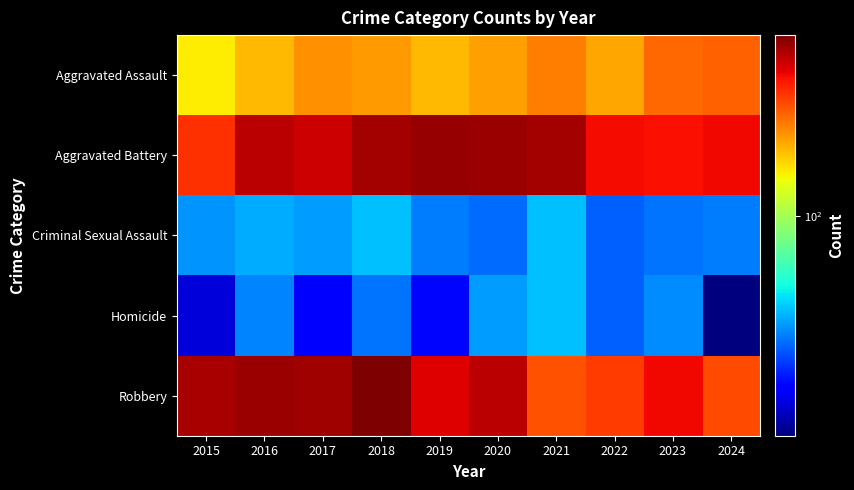

What is the spread (max minus min) of values at 2017?

345